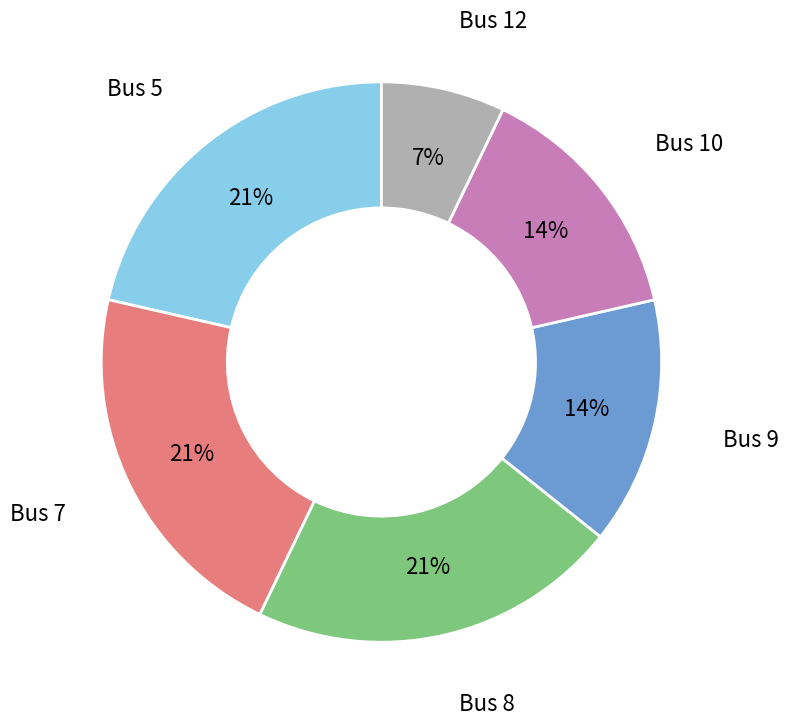

To the nearest percent, what is the average slice percentage?

17%